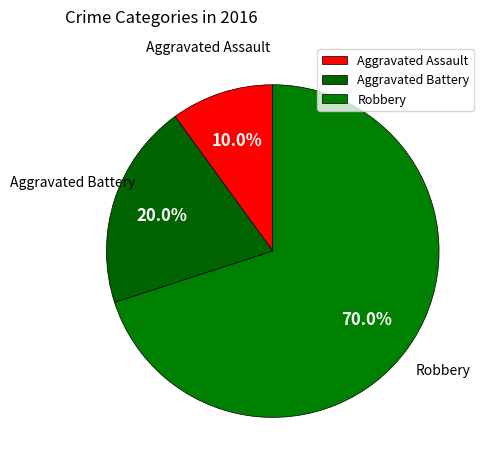

Is it true that Robbery is 70% of the pie?

True